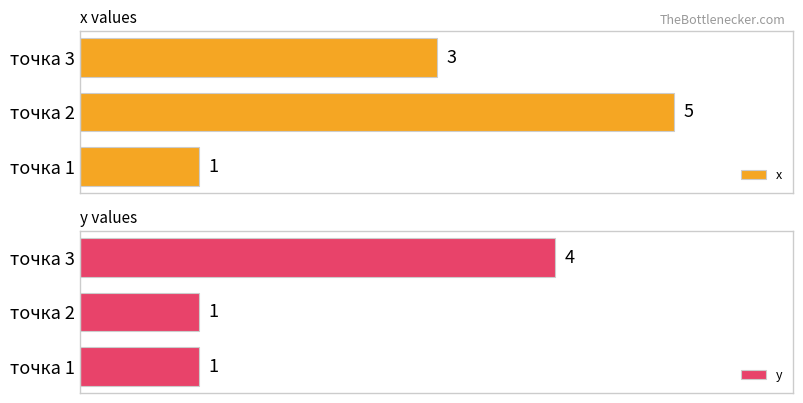

Which category has the highest value in the y series?

точка 3